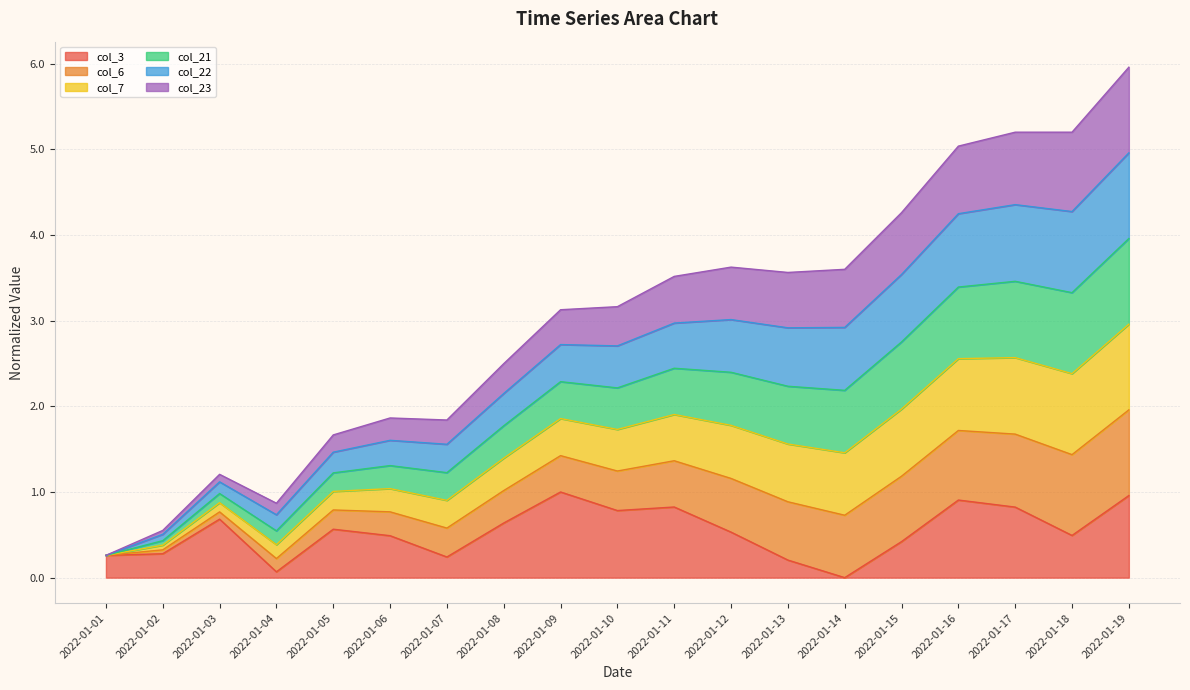

Where is the first local maximum for col_3?

2022-01-03